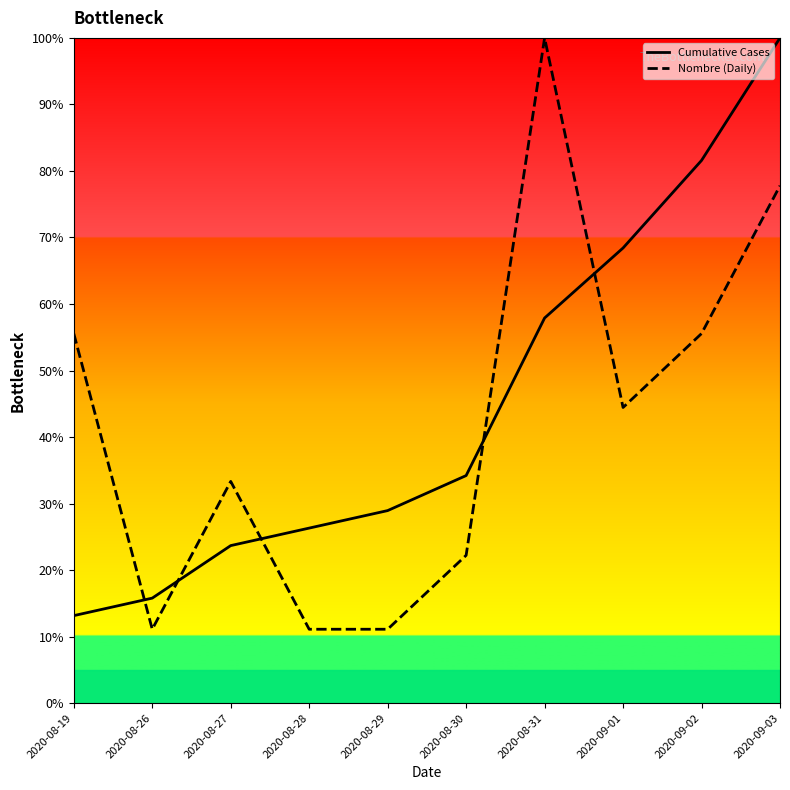

List the series in order of their overall mean, highest first.

Cumulative Cases, Nombre (Daily)